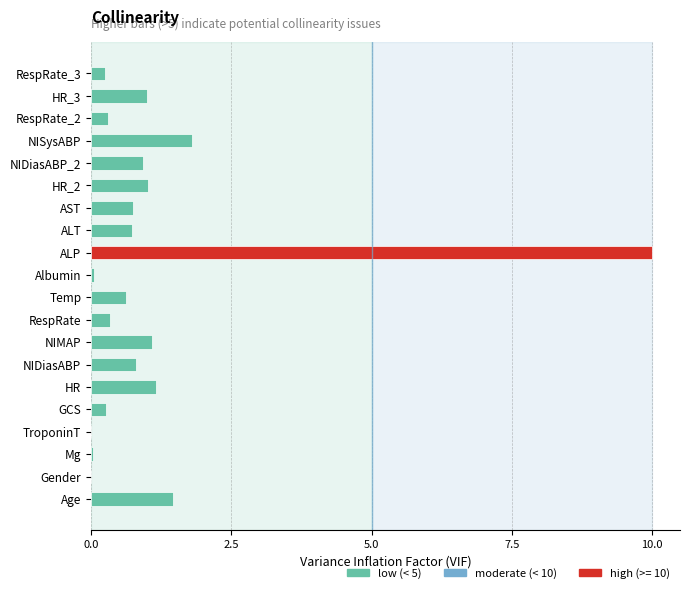

How many distinct data groups are displayed?

1